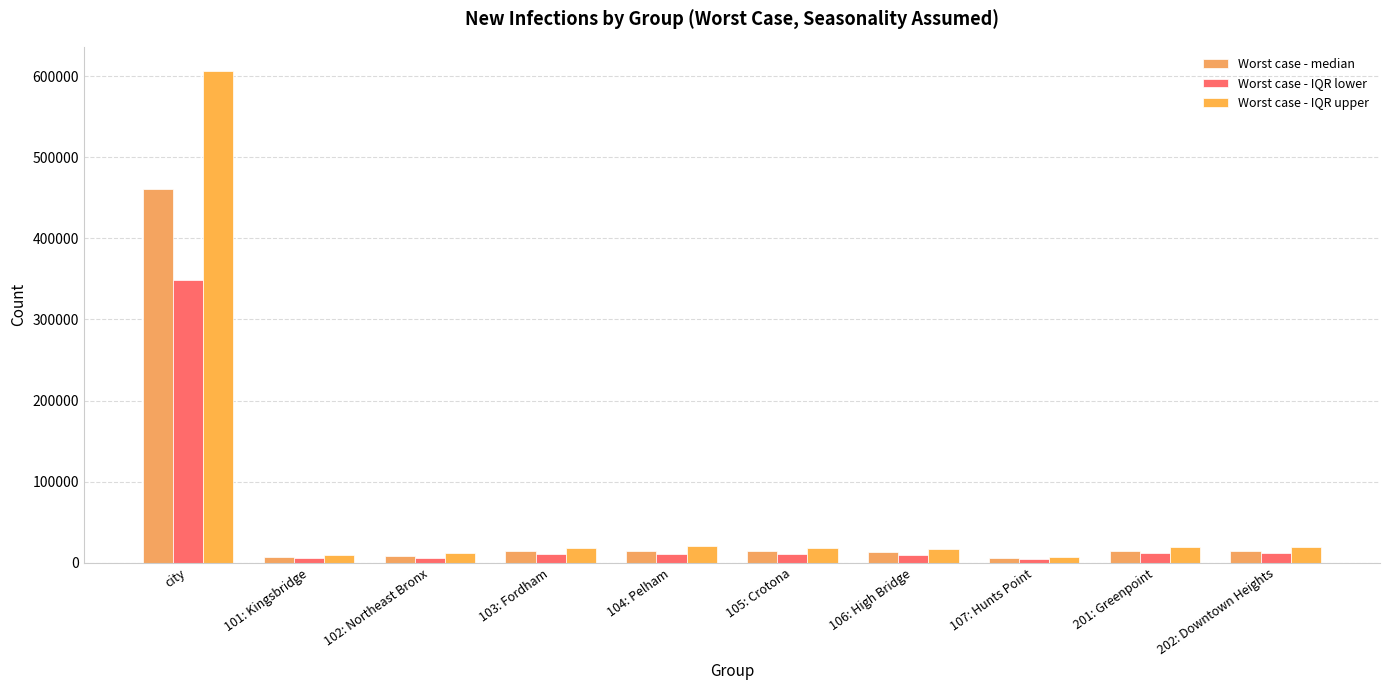

What is the average value of the Worst case - median series?

56803.8